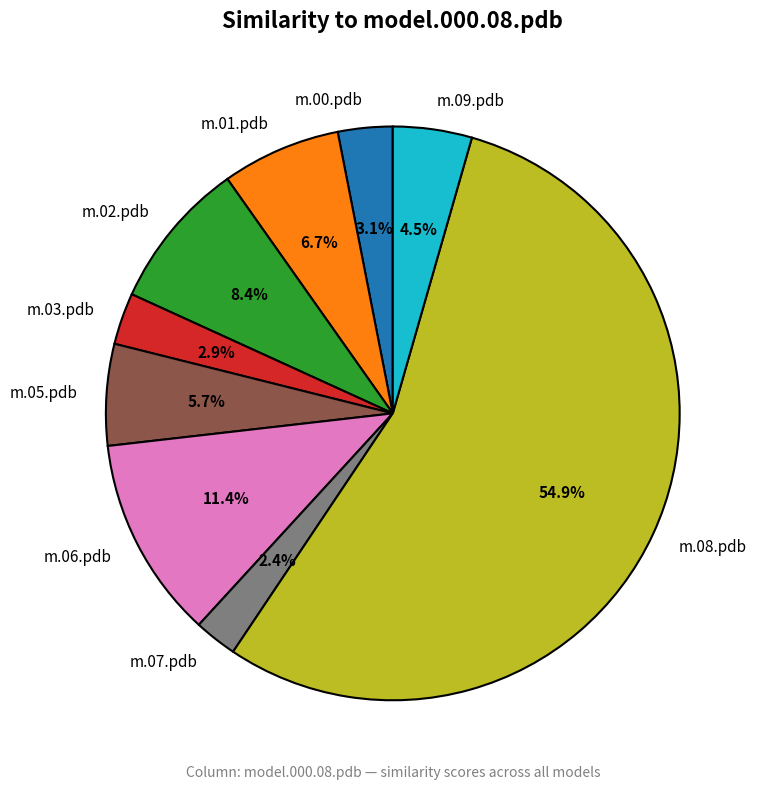

Between m.05.pdb and m.09.pdb, which is larger?

m.05.pdb